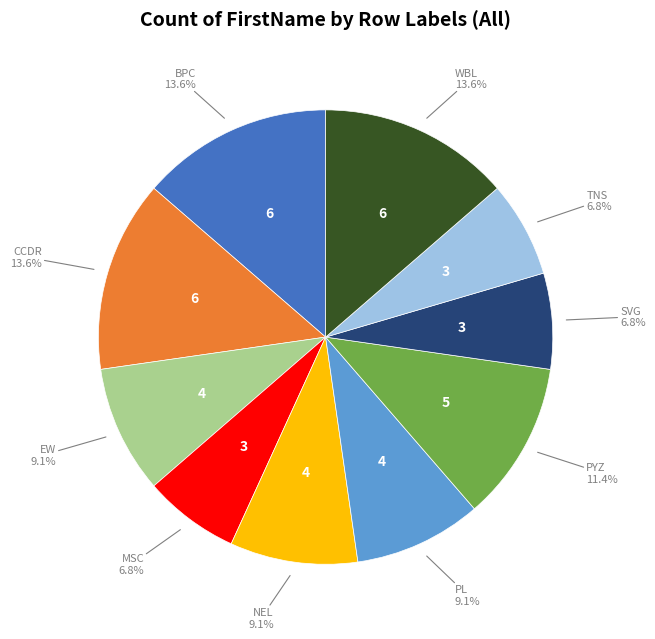

Count the number of slices in the pie.

10